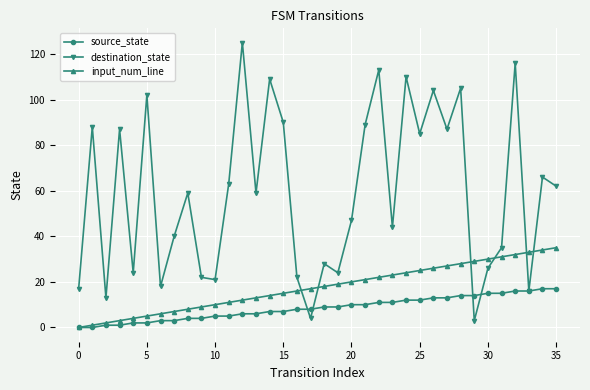

Which series has the widest spread of values?

destination_state